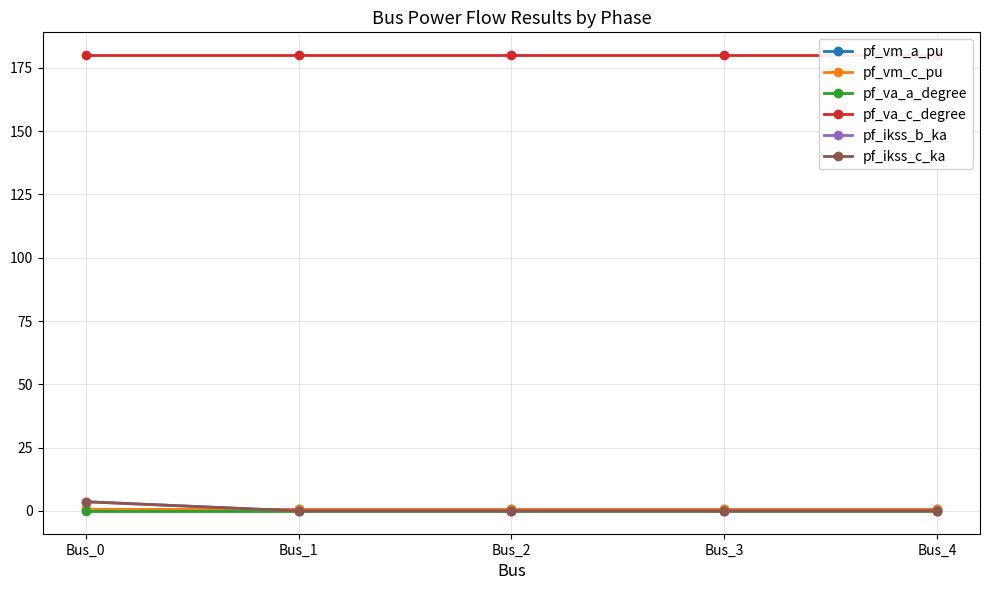

True or false: pf_ikss_c_ka and pf_ikss_b_ka cross at least once.

False